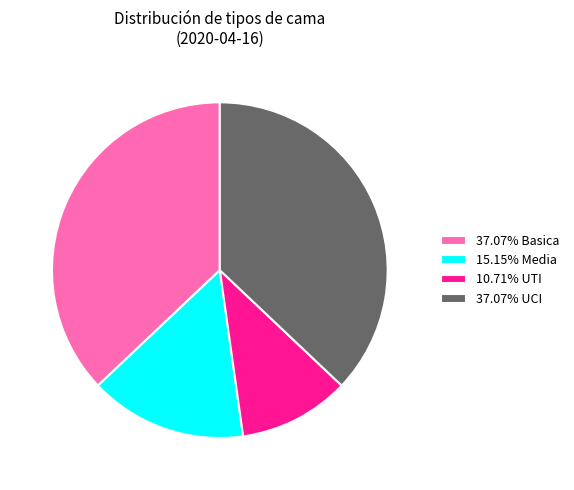

Is the sum of 37.07% UCI and 37.07% Basica greater than half?

Yes